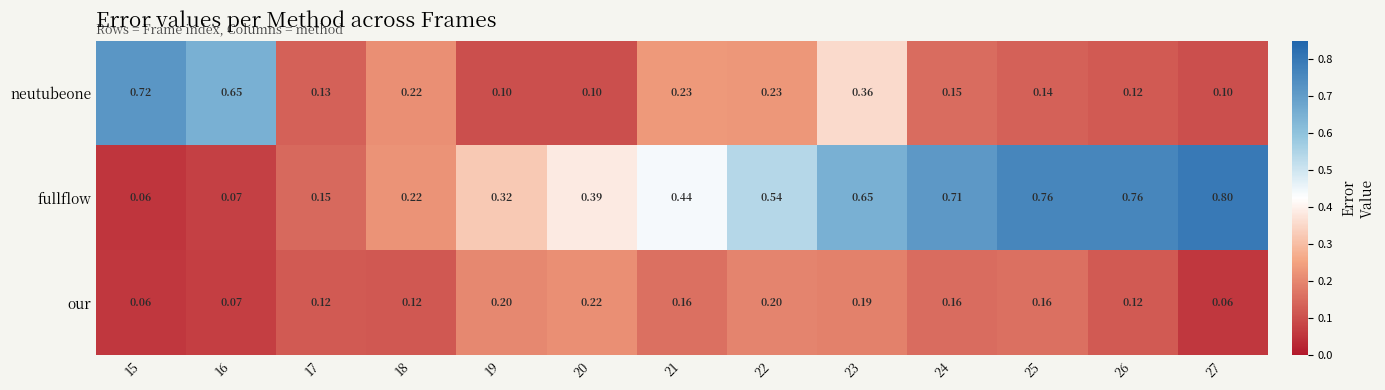

Which series changed the most between 15 and 23?

fullflow